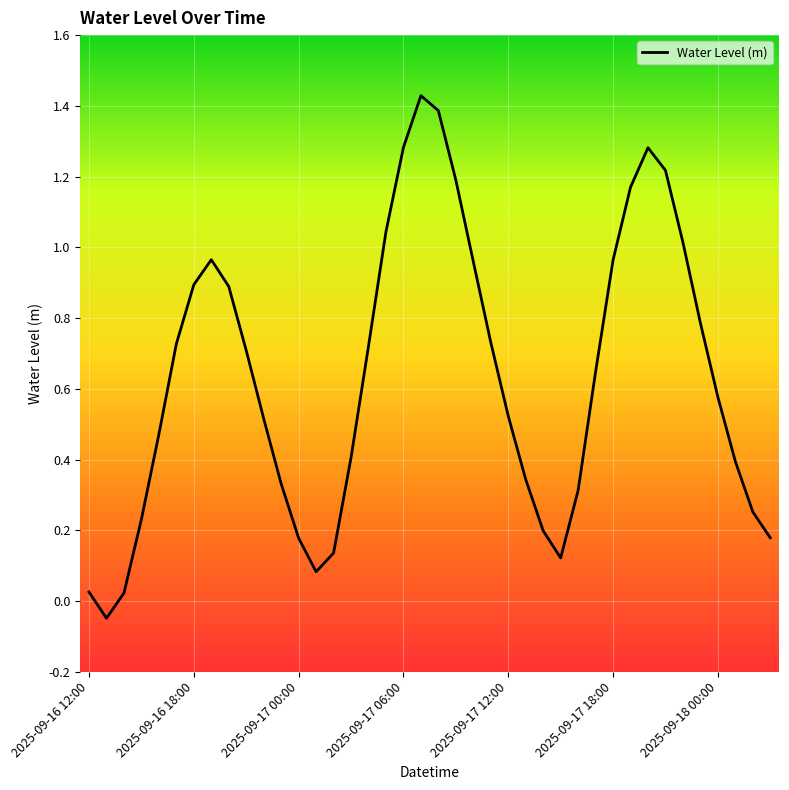

What is the label of the 30th point from the left?

2025-09-17 17:00